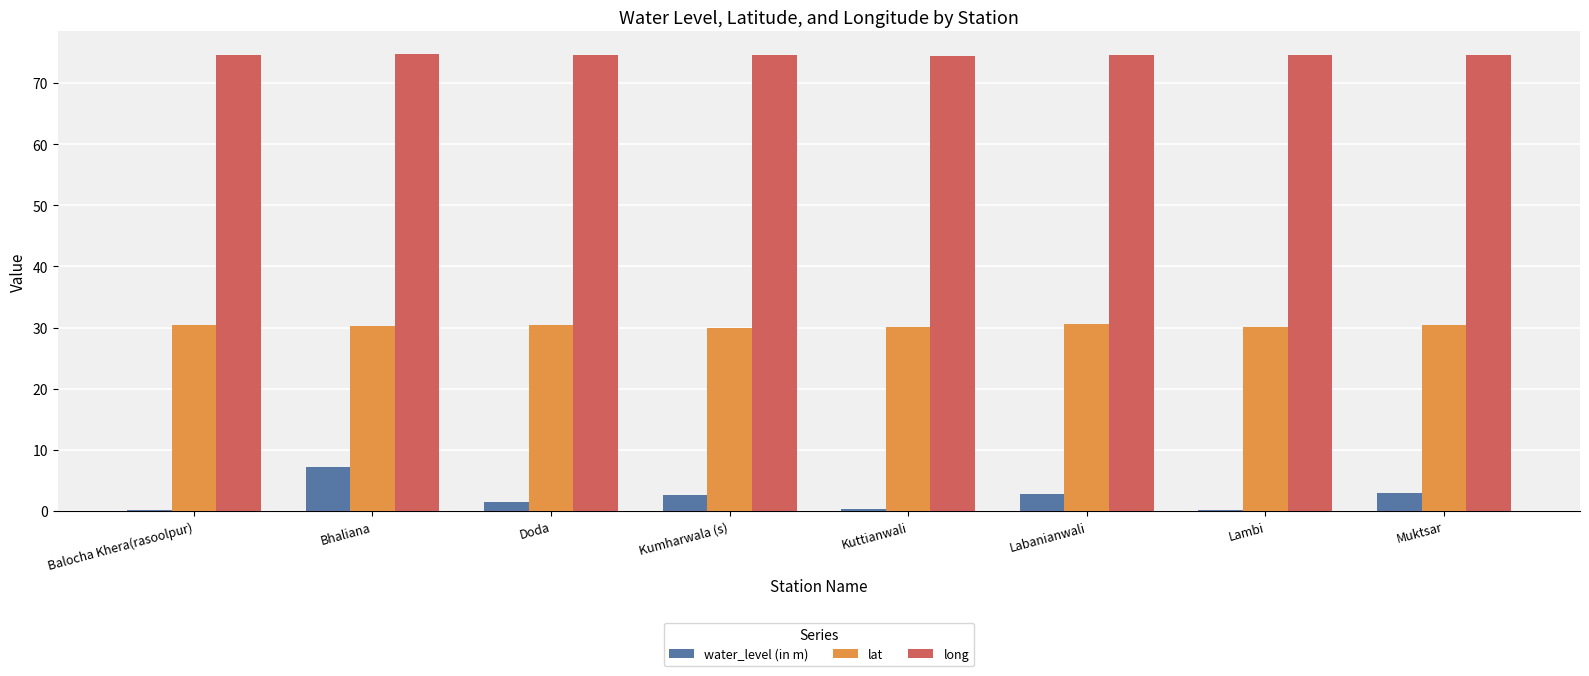

Read the lat value at Labanianwali.

30.6